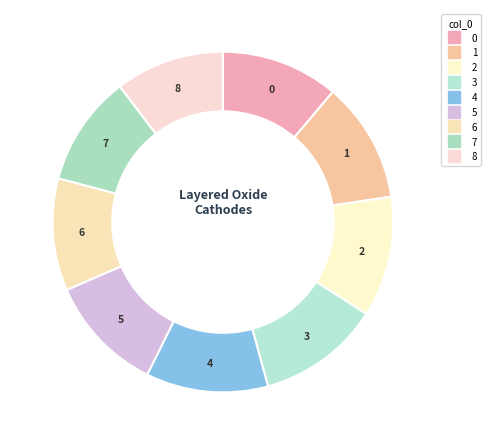

Combined, do 0 and 2 account for over 50%?

No